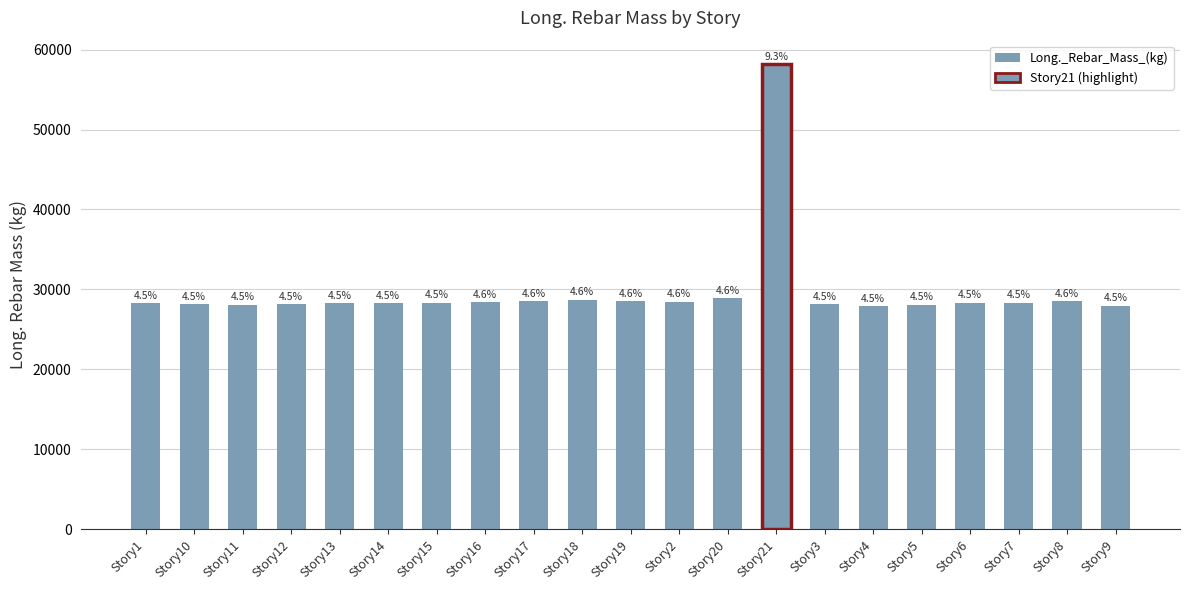

Reading left to right, what are all the values shown in this chart?

Story1=28272.1	Story10=28120.5	Story11=28088.2	Story12=28170.3	Story13=28246.9	Story14=28304.6	Story15=28361.7	Story16=28436.6	Story17=28493.6	Story18=28728.1	Story19=28528.7	Story2=28449.4	Story20=28892.0	Story21=58208.5	Story3=28159.1	Story4=27878.3	Story5=28101.0	Story6=28329.3	Story7=28359.4	Story8=28523.1	Story9=27990.4